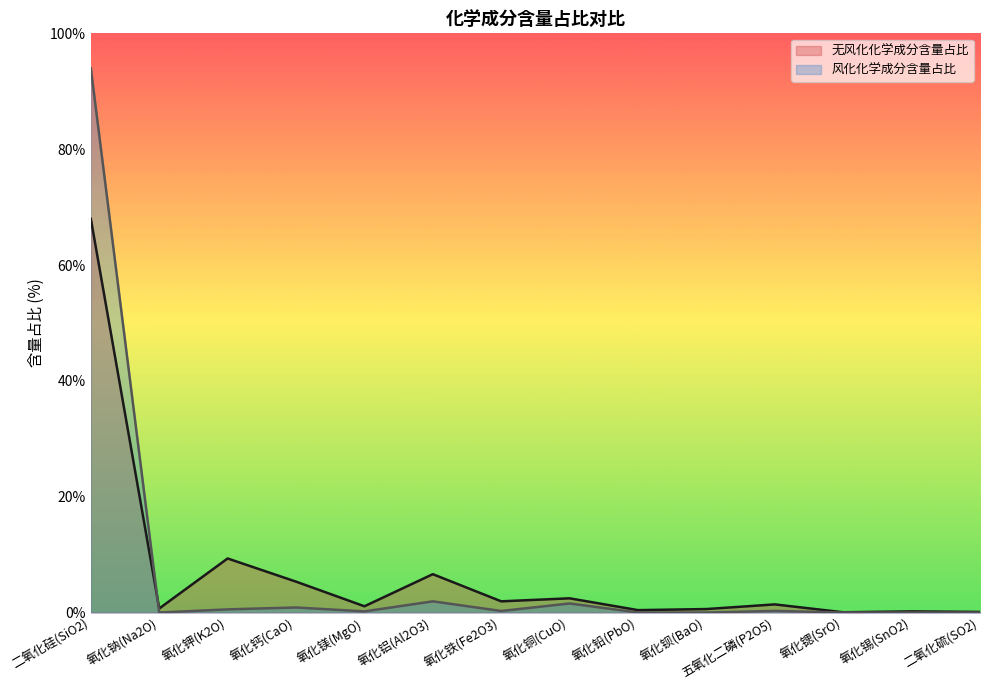

At which category does 无风化化学成分含量占比 reach its first local valley?

氧化钠(Na2O)